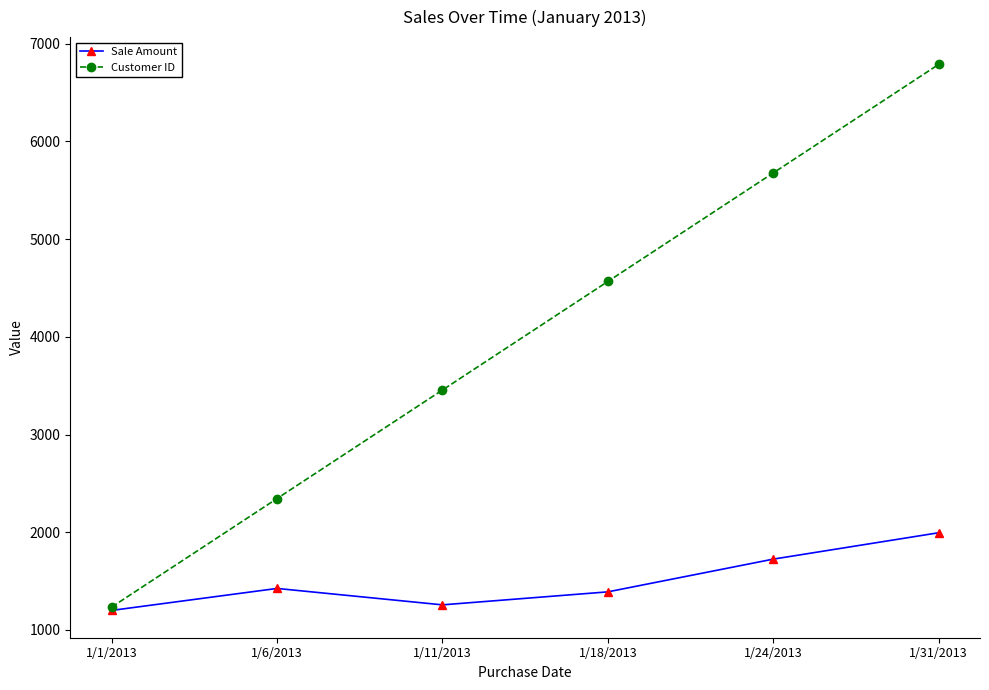

What is the label of the 4th point from the left?

1/18/2013